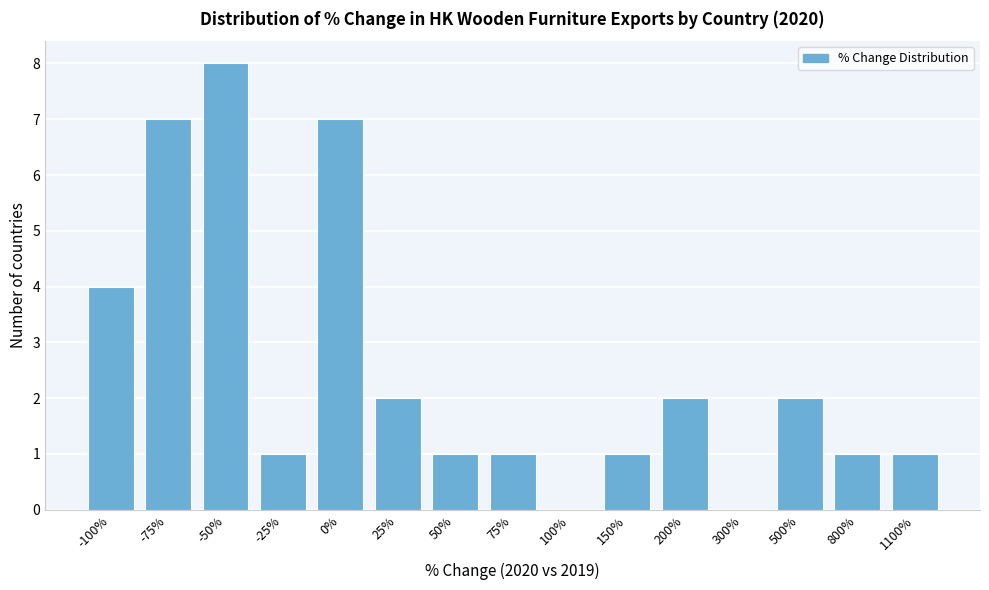

Reading left to right, extract all data points from this chart.

-100%=4	-75%=7	-50%=8	-25%=1	0%=7	25%=2	50%=1	75%=1	100%=0	150%=1	200%=2	300%=0	500%=2	800%=1	1100%=1